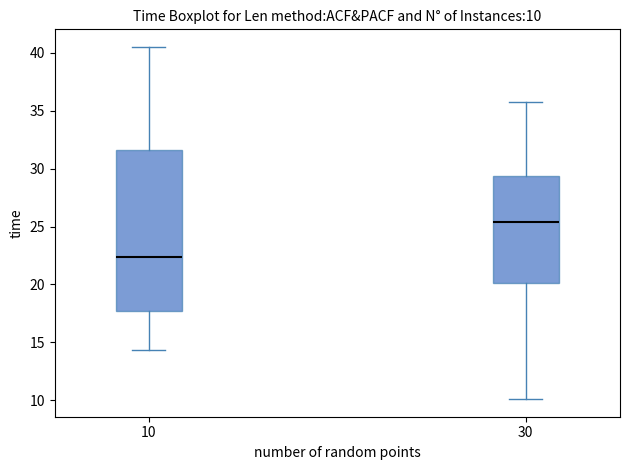

Which box is the tallest, from its lower edge to its upper edge?

10